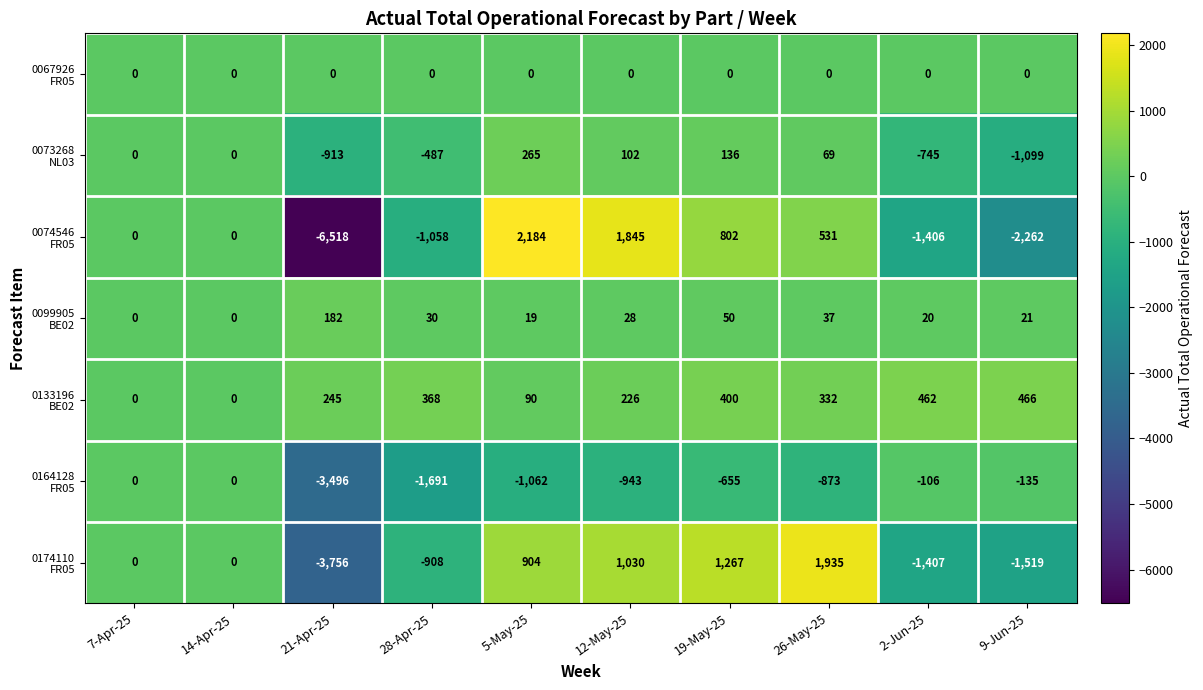

What is the smallest value displayed?

-6518